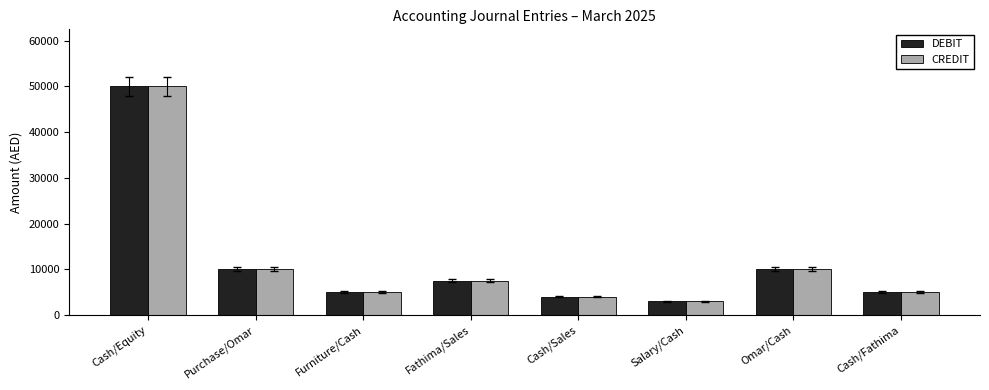

What is the sum of the CREDIT values at Cash/Sales and Cash/Equity?

54000